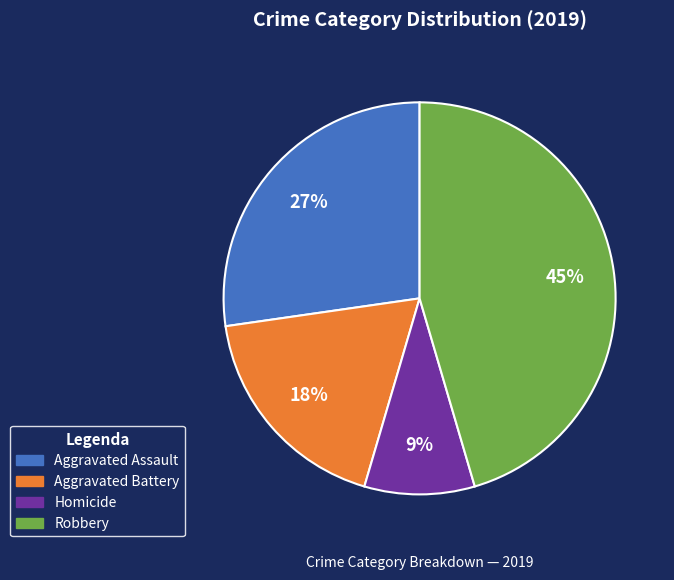

To the nearest percent, what is the average slice percentage?

25%